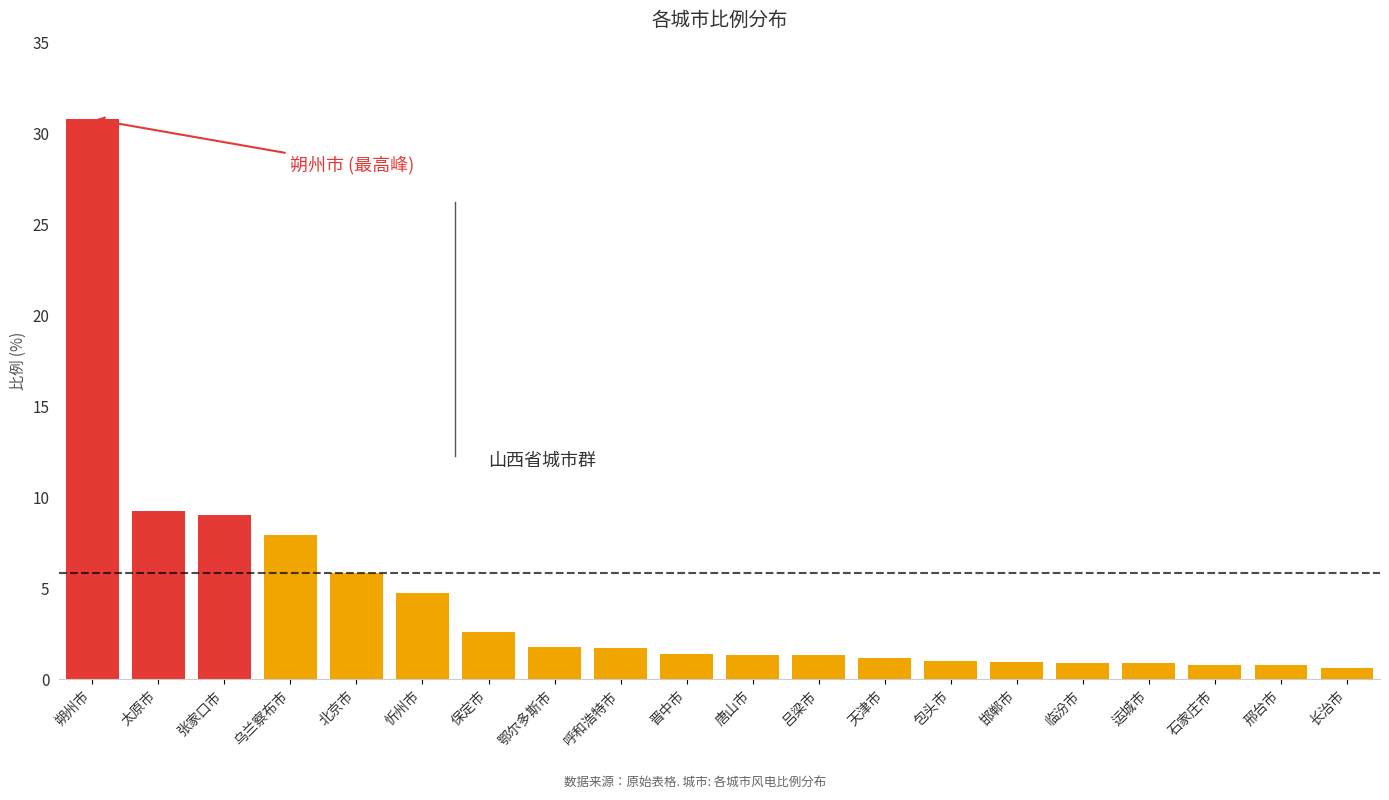

What is the value of the 16th bar from the left?

0.9